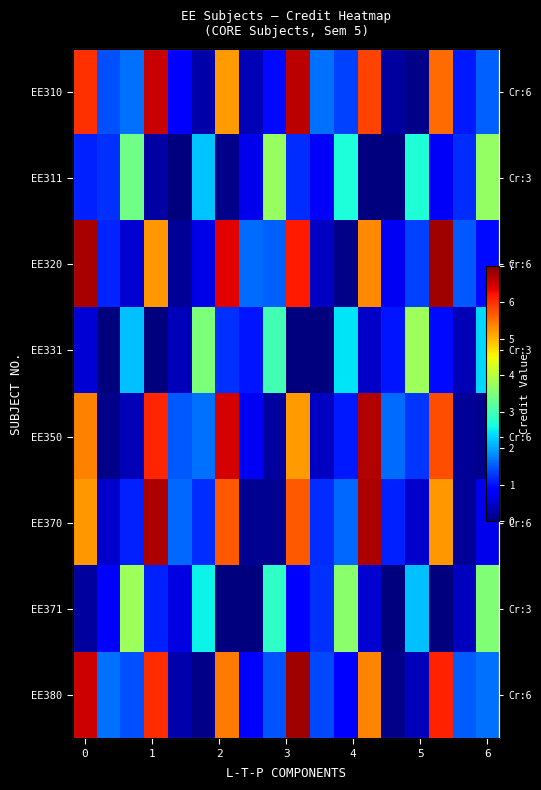

List the series in order of their peak value, lowest first.

EE311, EE371, EE331, EE310, EE350, EE370, EE320, EE380